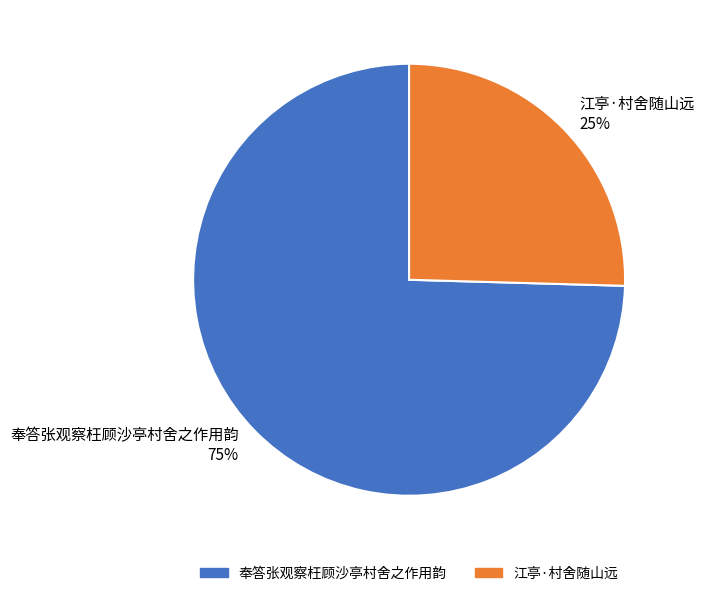

What percentage is the 江亭·村舍随山远 slice, to the nearest percent?

25%